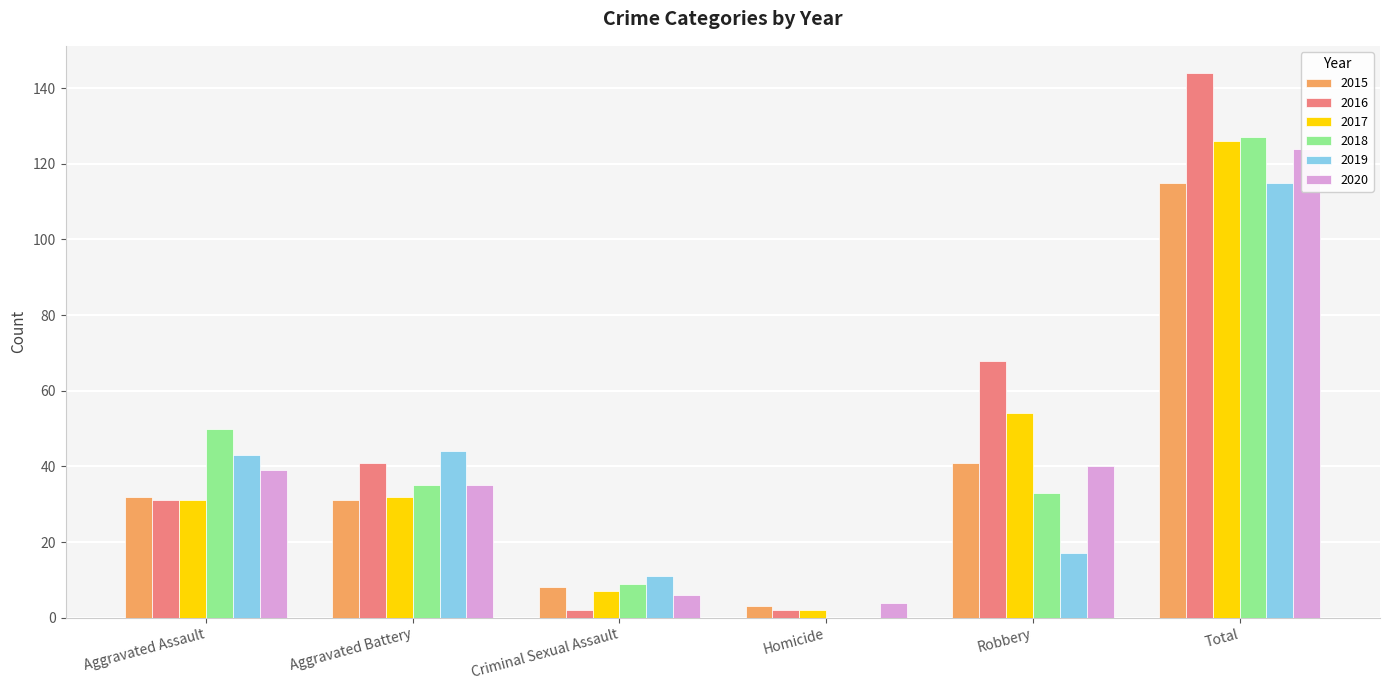

Reading left to right, transcribe all the data shown in this chart.

2015: 32	31	8	3	41	115
2016: 31	41	2	2	68	144
2017: 31	32	7	2	54	126
2018: 50	35	9	0	33	127
2019: 43	44	11	0	17	115
2020: 39	35	6	4	40	124